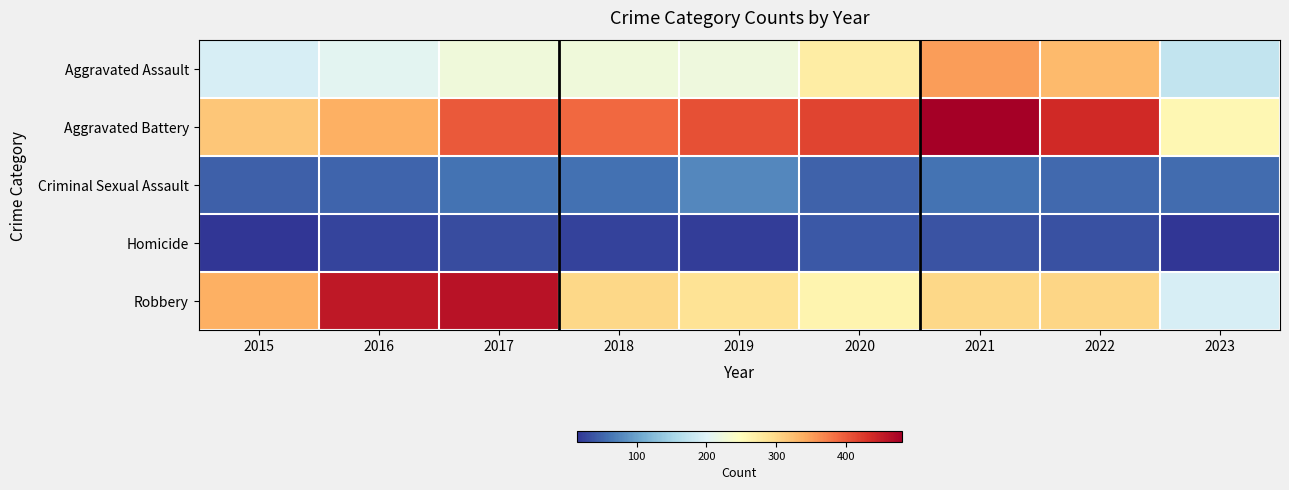

Reading right to left, extract all data points from this chart.

Aggravated Assault: 2023=175	2022=327	2021=352	2020=273	2019=223	2018=225	2017=224	2016=206	2015=194
Aggravated Battery: 2023=258	2022=439	2021=479	2020=416	2019=407	2018=389	2017=400	2016=336	2015=316
Criminal Sexual Assault: 2023=55	2022=54	2021=61	2020=48	2019=77	2018=60	2017=61	2016=50	2015=46
Homicide: 2023=15	2022=36	2021=38	2020=41	2019=22	2018=25	2017=33	2016=26	2015=15
Robbery: 2023=193	2022=303	2021=300	2020=263	2019=287	2018=301	2017=460	2016=454	2015=337